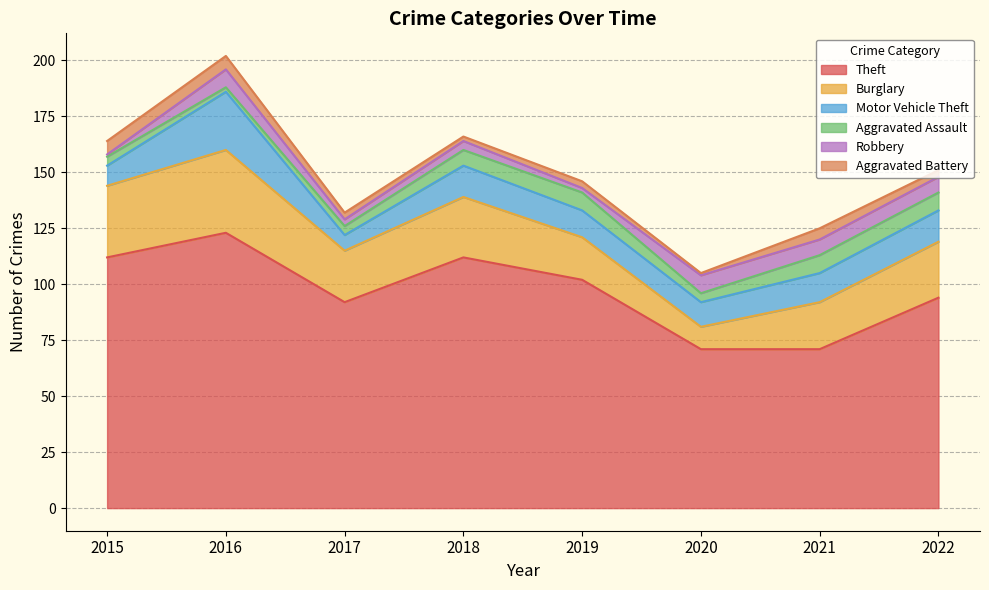

The Theft series shows 39 at 2018. True or false?

False